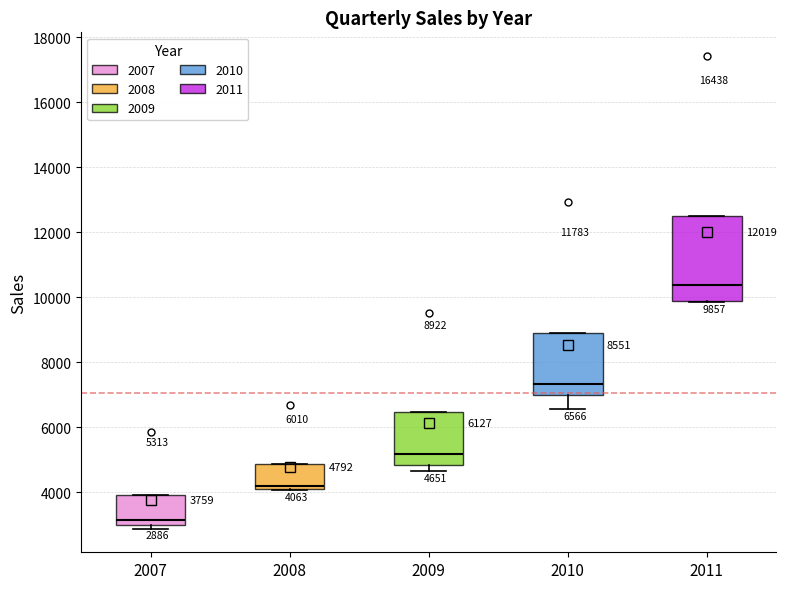

Comparing the boxes themselves (not the whiskers), which one is the tallest?

2011